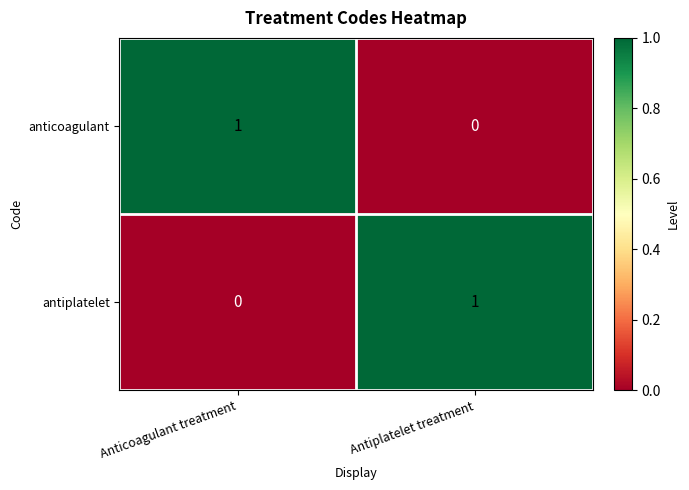

What is the greatest value displayed?

1